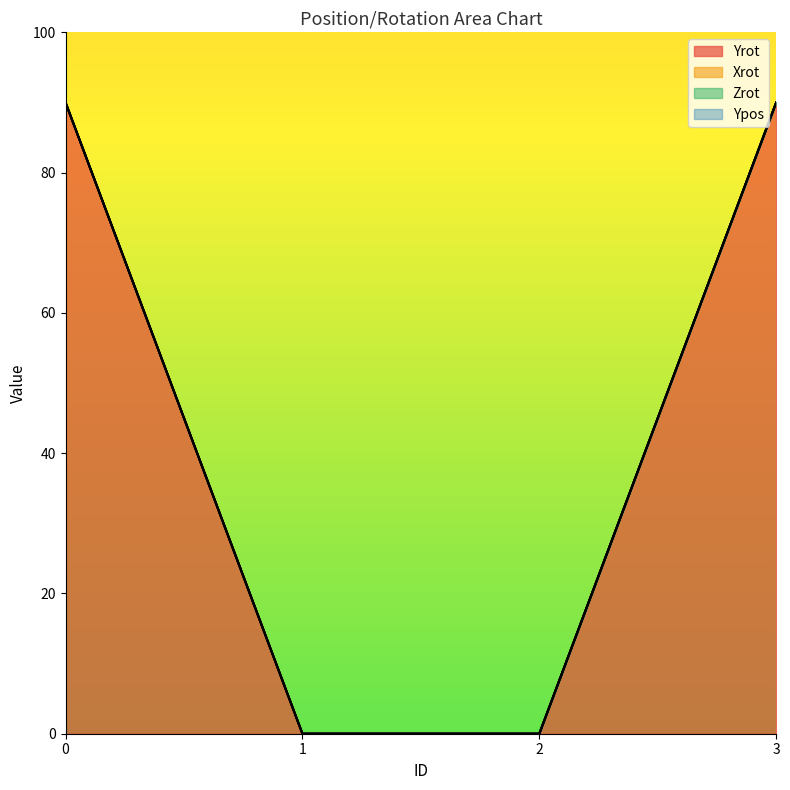

Is it true that Zrot equals 0 at 2?

True